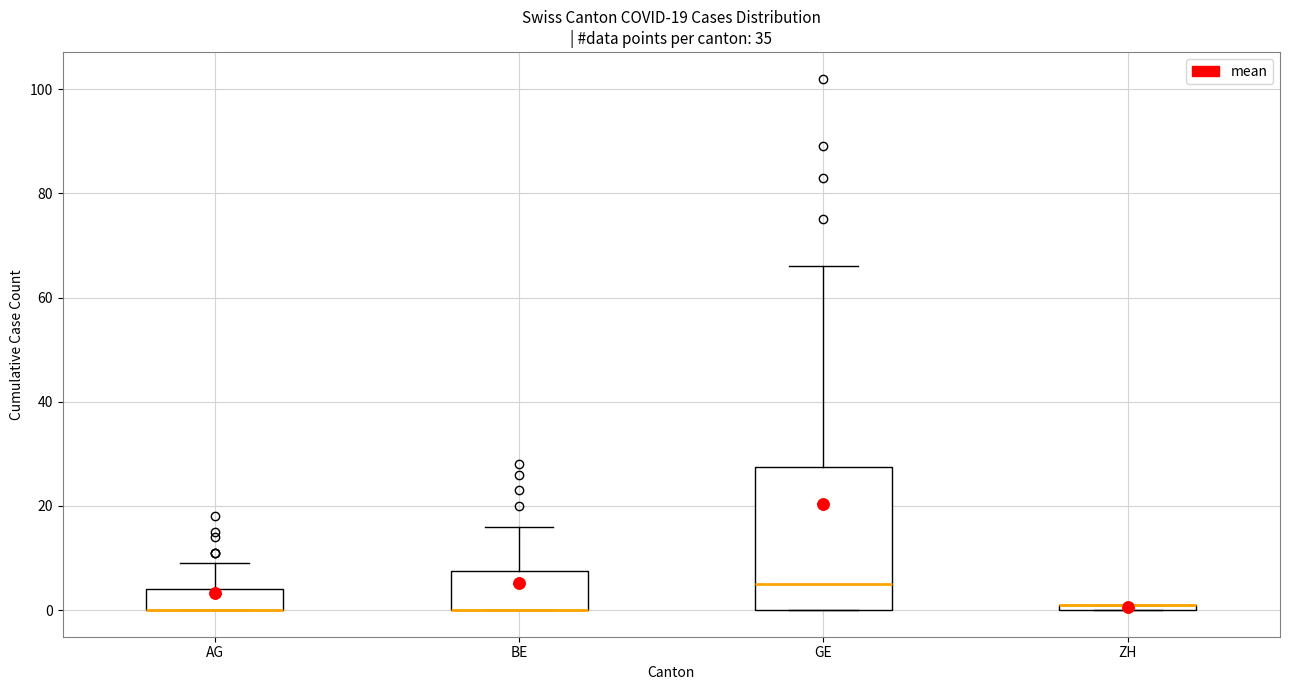

Which box is the tallest, from its lower edge to its upper edge?

GE